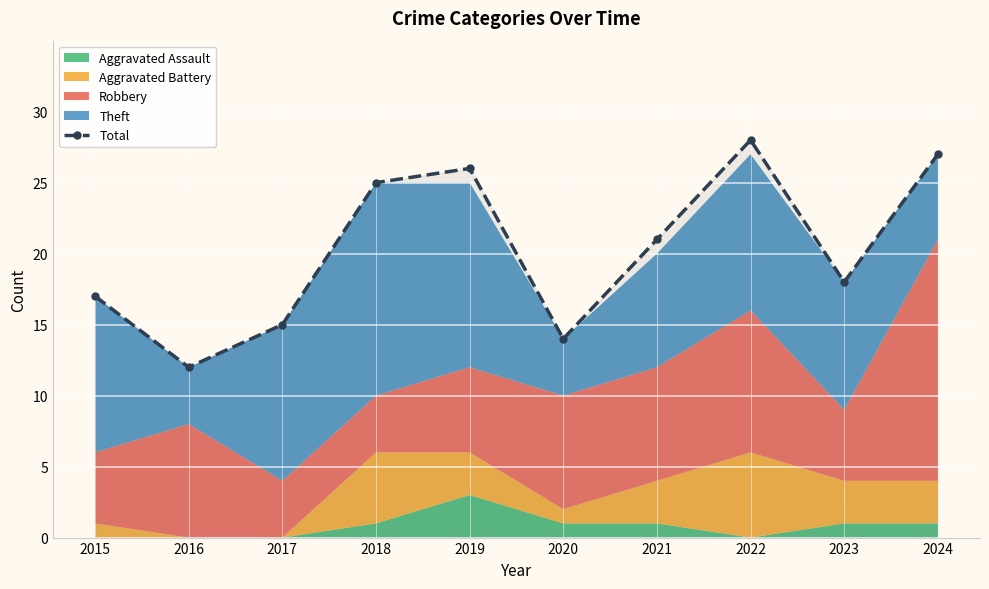

How many points are lower than both their immediate neighbors (excluding endpoints)?

3